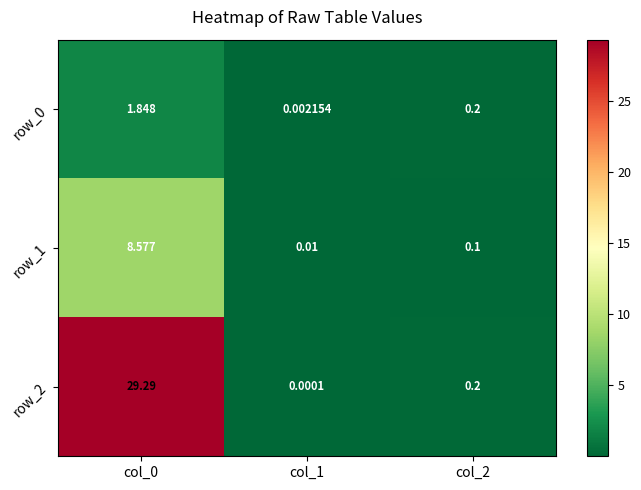

Between col_0 and col_2, which is larger?

col_0